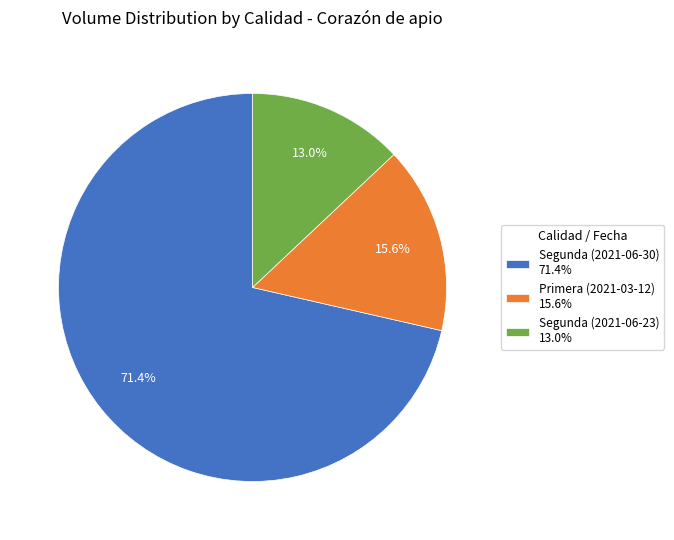

How many slices are in this pie chart?

3